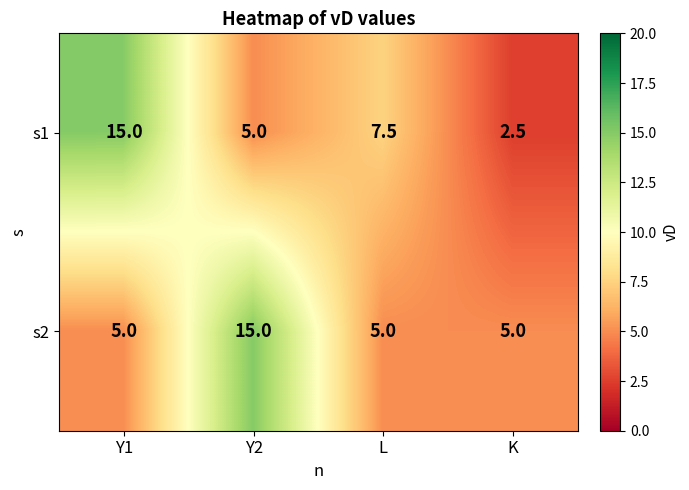

What is the difference between the maximum and minimum values in the s2 series?

10.0